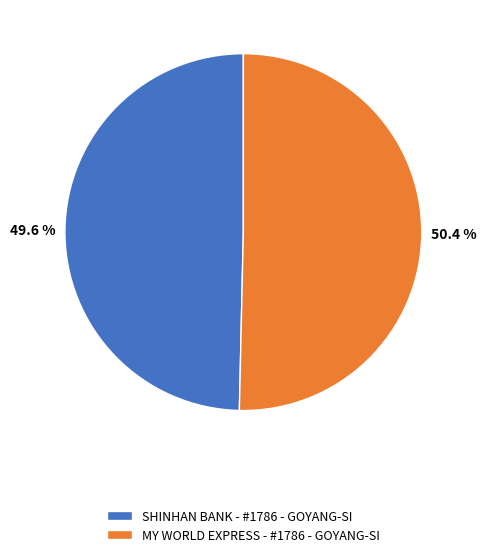

Which slice is the largest?

MY WORLD EXPRESS - #1786 - GOYANG-SI